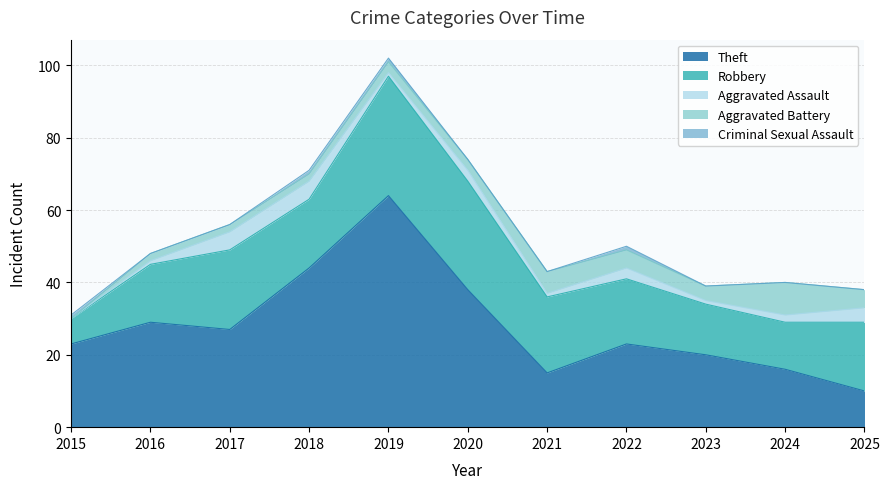

The Aggravated Assault series shows 1 at 2021. True or false?

False